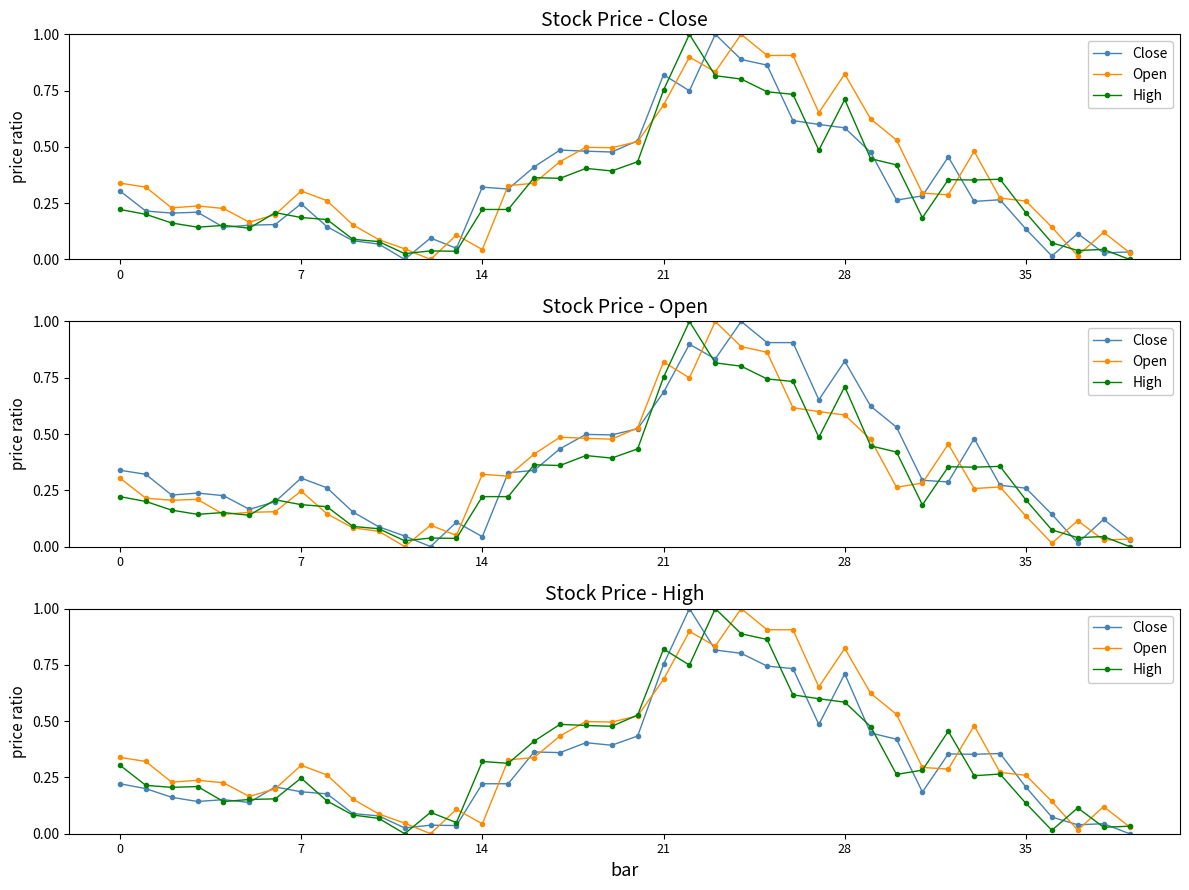

Between 34 and 30, which is larger?

30